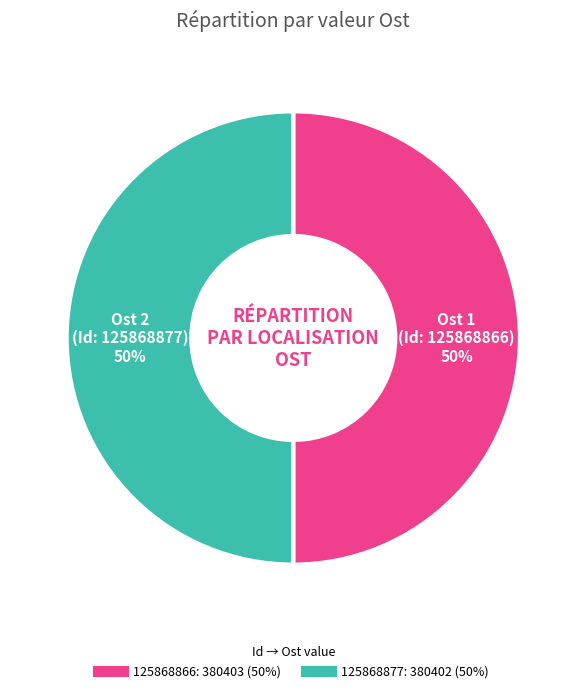

Combined, do 125868866 and 125868877 account for over 50%?

Yes